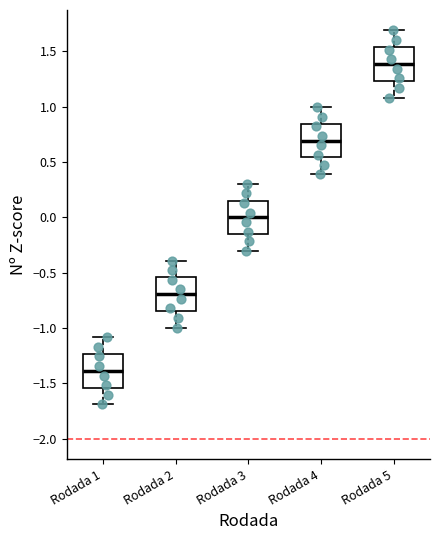

Where does the lower whisker of the box for Rodada 4 end on the y-axis? The values are not printed on the chart, so give them approximately, as read against the axis.

0.40